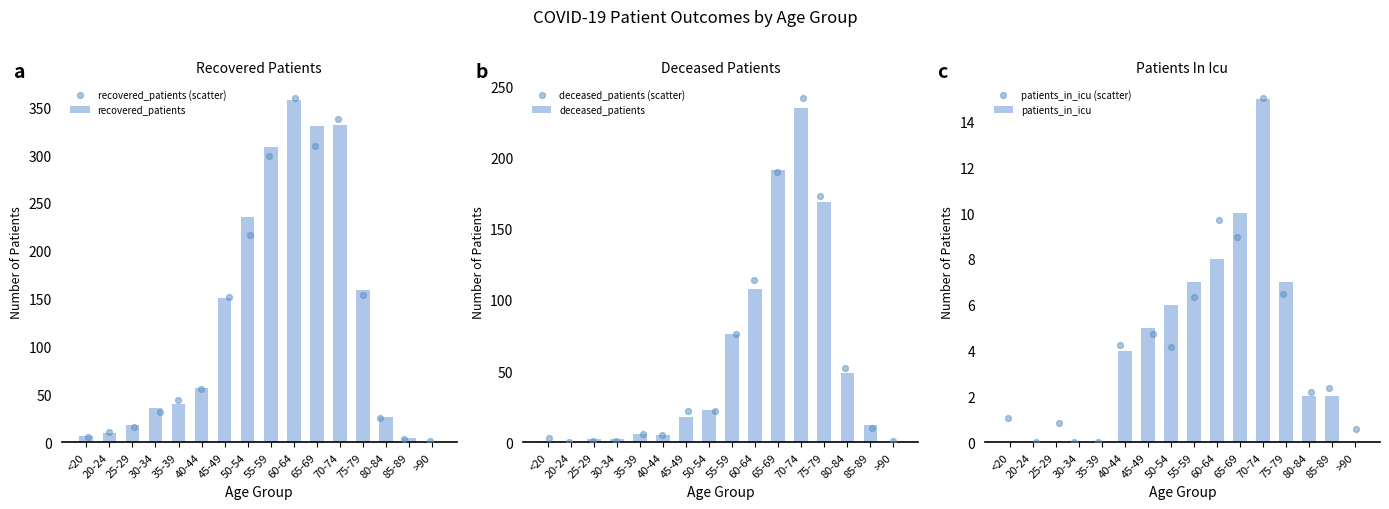

Is it true that recovered_patients equals 331 at 70-74?

True